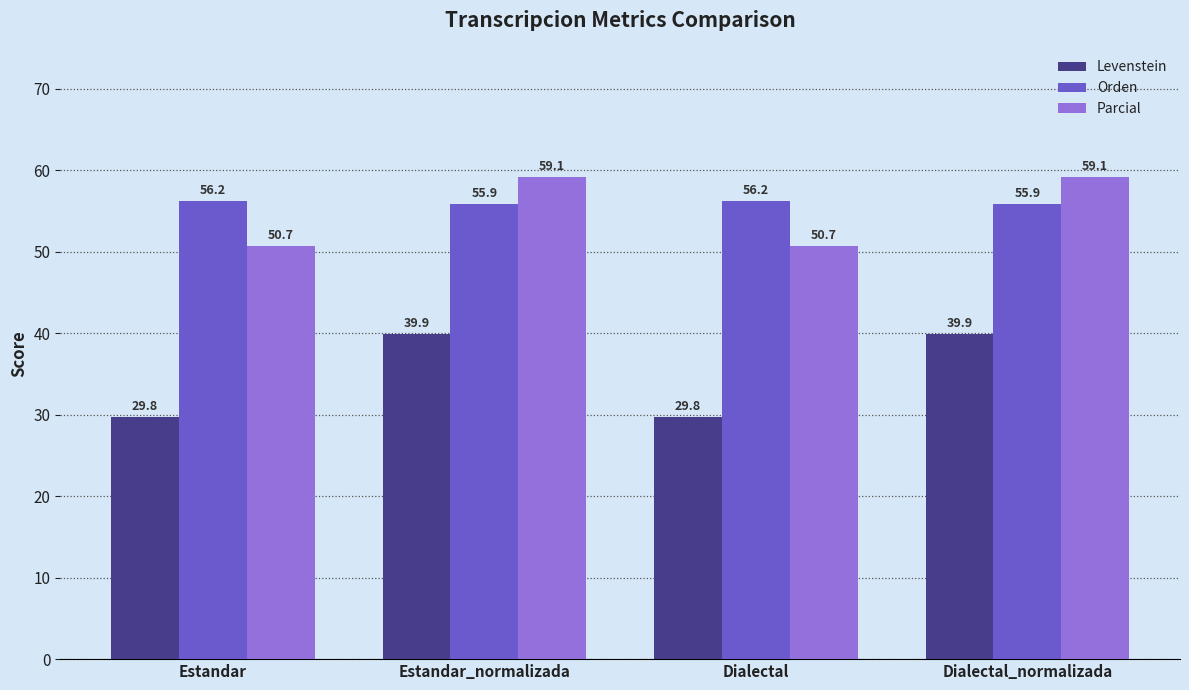

What is the maximum value shown in the chart?

59.1